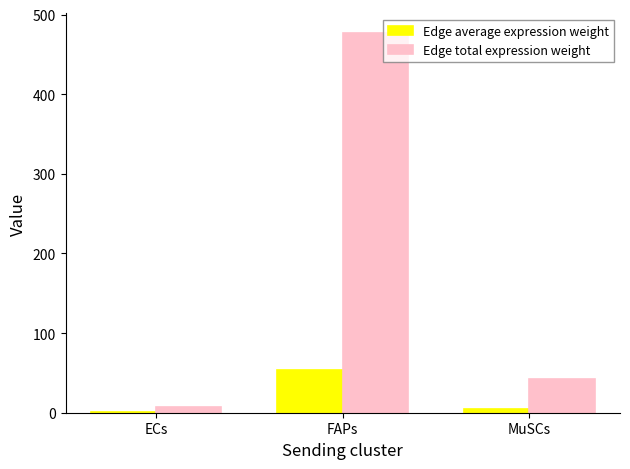

Reading left to right, transcribe all the data shown in this chart.

Edge average expression weight: 0.8	53.1	4.7
Edge total expression weight: 6.8	477.5	42.4